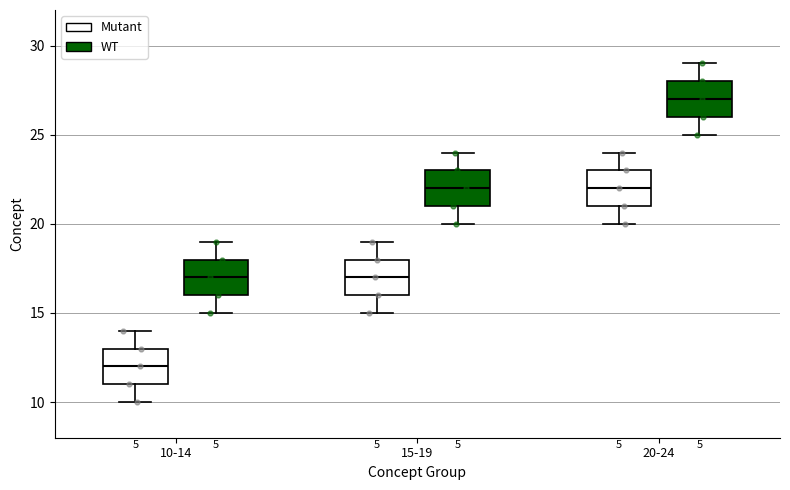

Reading left to right, transcribe this box plot: for each box, give where its median line is, the range the box spans, and where its two whiskers end, as read against the y-axis. The values are not printed on the chart, so give them approximately, as read against the axis.

10-14 (Mutant): median 12, box 11 to 13, whiskers 10 to 14
10-14 (WT): median 17, box 16 to 18, whiskers 15 to 19
15-19 (Mutant): median 17, box 16 to 18, whiskers 15 to 19
15-19 (WT): median 22, box 21 to 23, whiskers 20 to 24
20-24 (Mutant): median 22, box 21 to 23, whiskers 20 to 24
20-24 (WT): median 27, box 26 to 28, whiskers 25 to 29